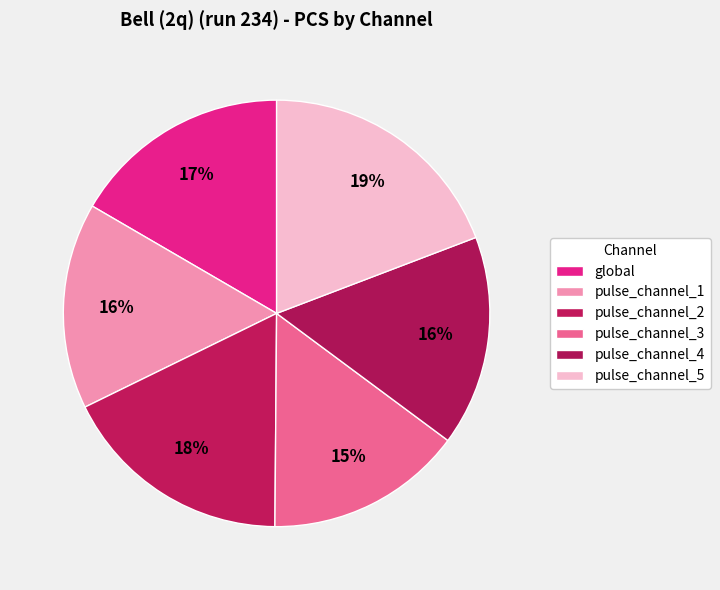

Rank the categories by value from highest to lowest.

pulse_channel_5, pulse_channel_2, global, pulse_channel_4, pulse_channel_1, pulse_channel_3